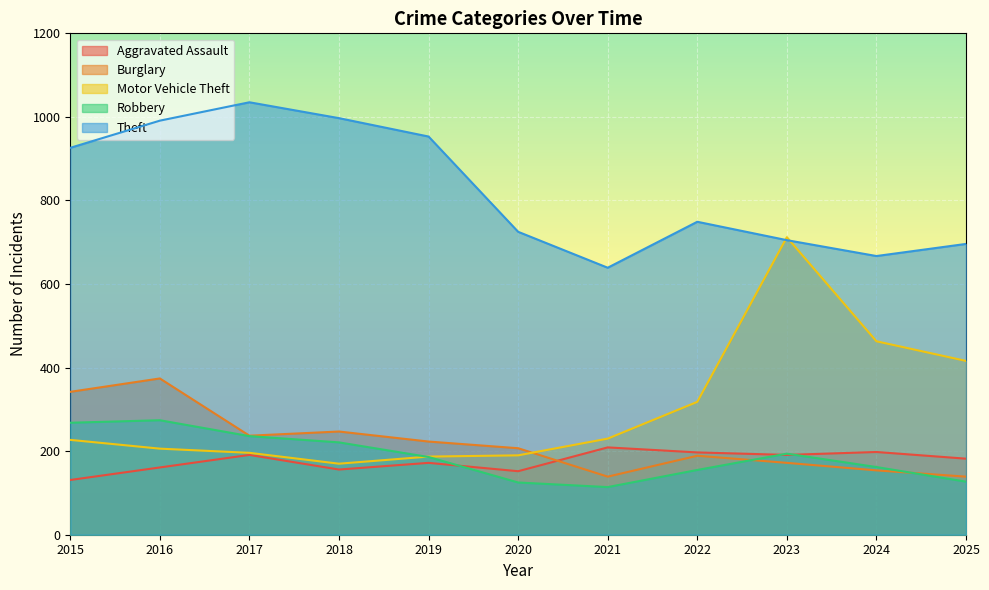

True or false: Burglary and Theft cross at least once.

False